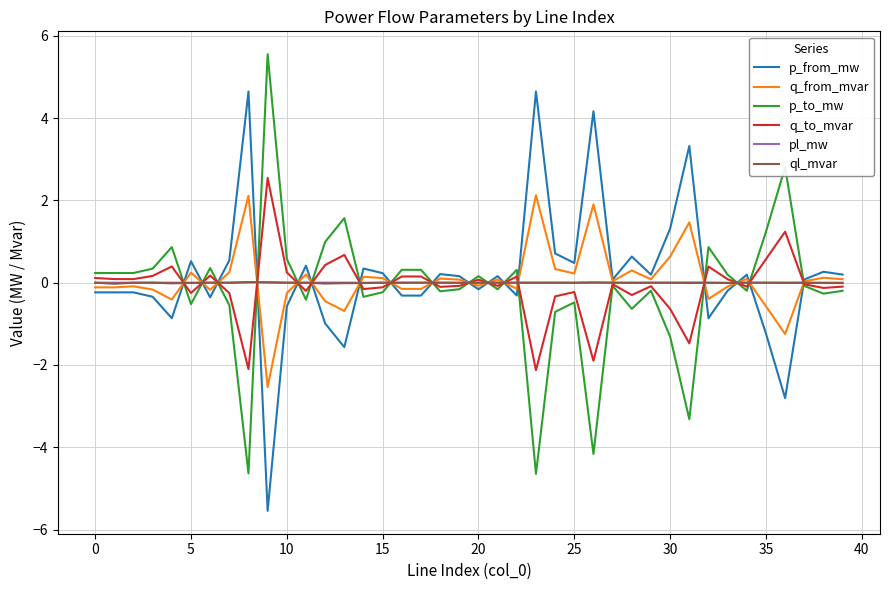

After their last crossing, which series has the higher values: p_from_mw or p_to_mw?

p_from_mw